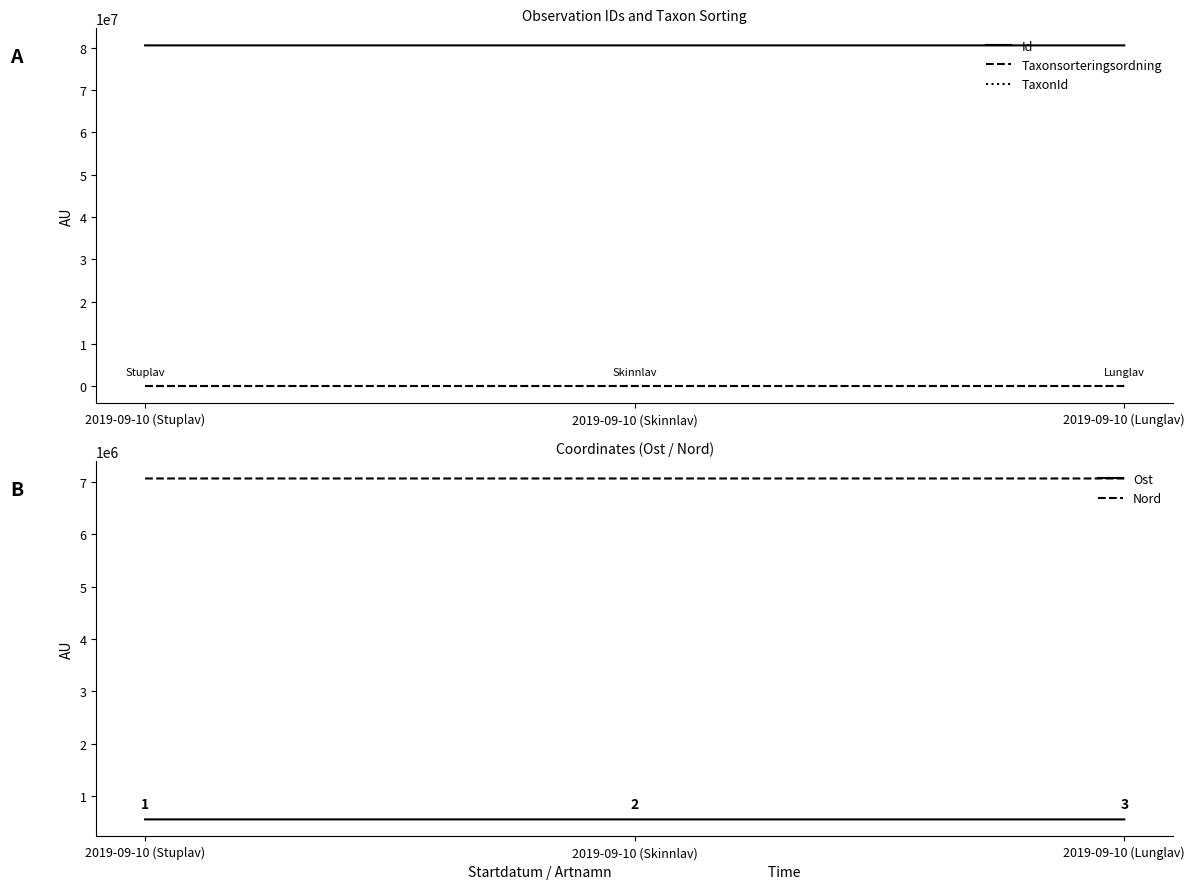

Read the Nord value at 2019-09-10 (Stuplav).

7071100.9